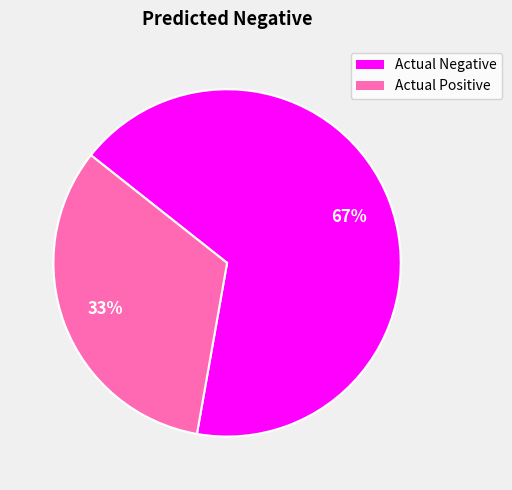

What percentage is the Actual Negative slice, to the nearest percent?

67%